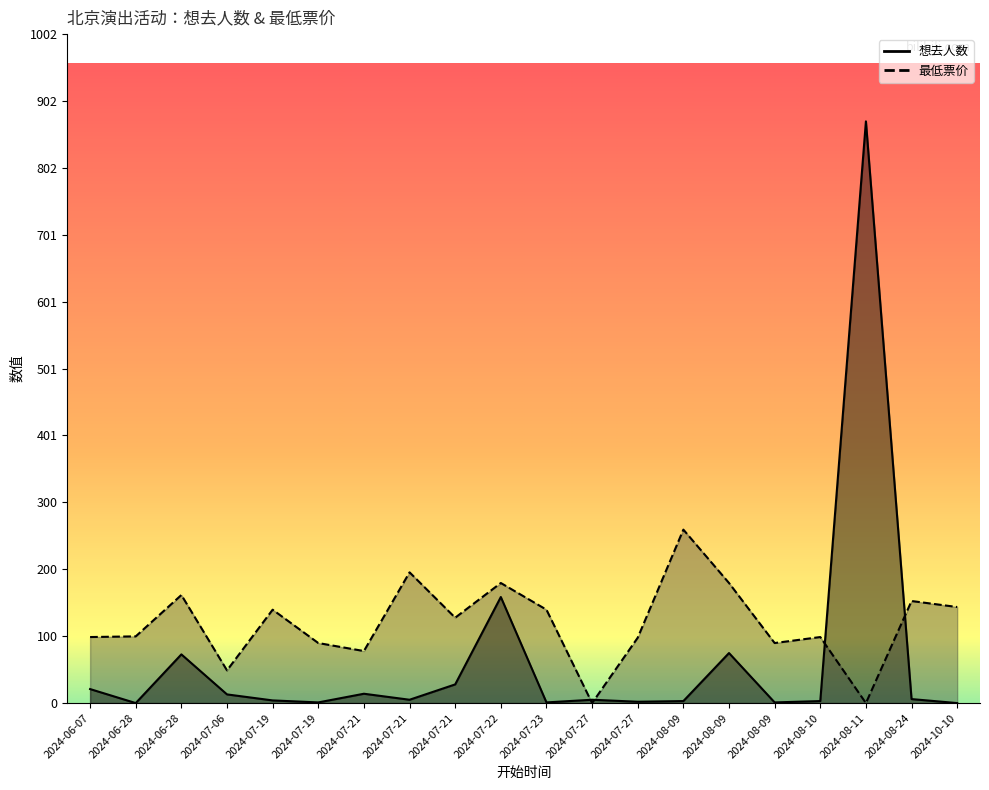

How many values in the 想去人数 series are below 5?

9